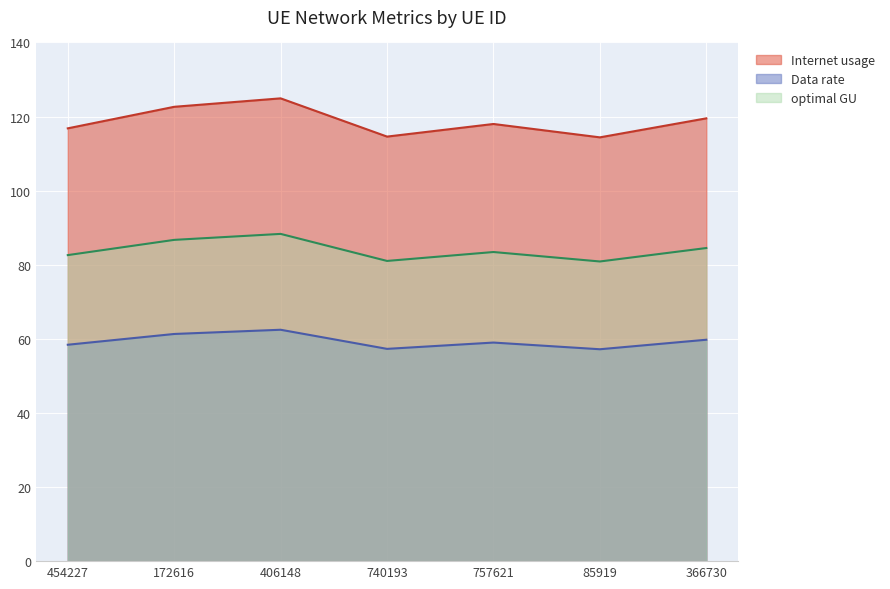

Which series changed the most between 85919 and 366730?

Internet usage